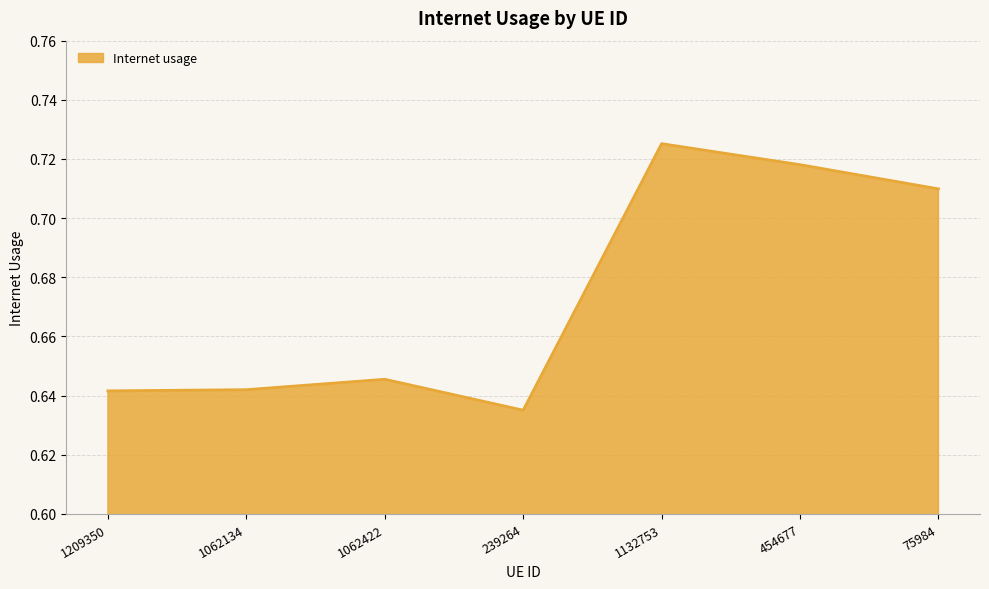

Which has a higher value, 454677 or 1132753?

1132753